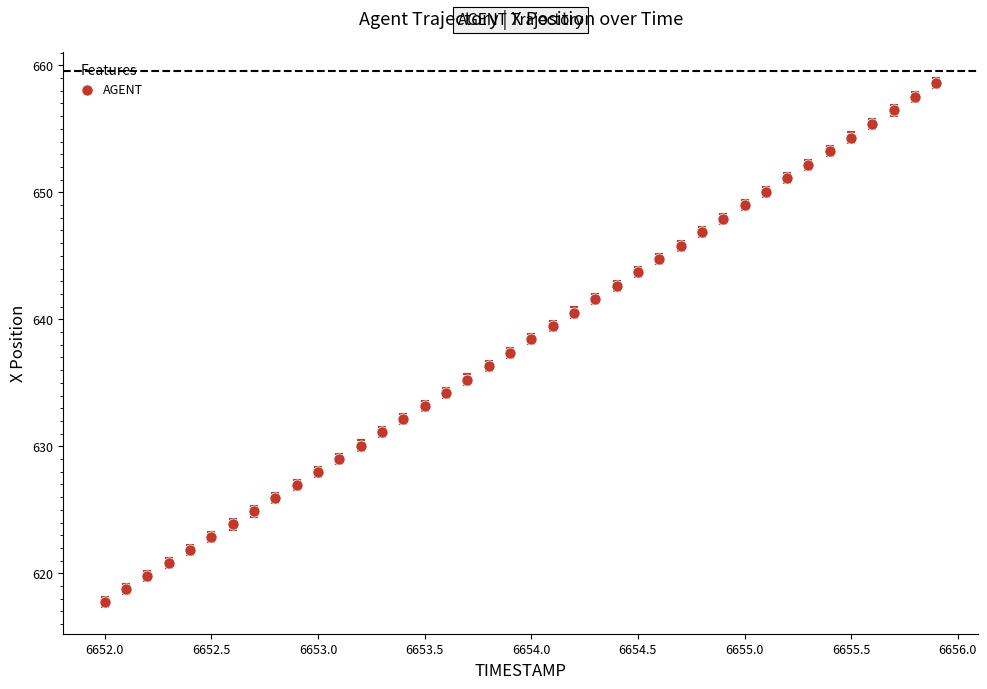

What is the range of X values (max minus min)?

3.9